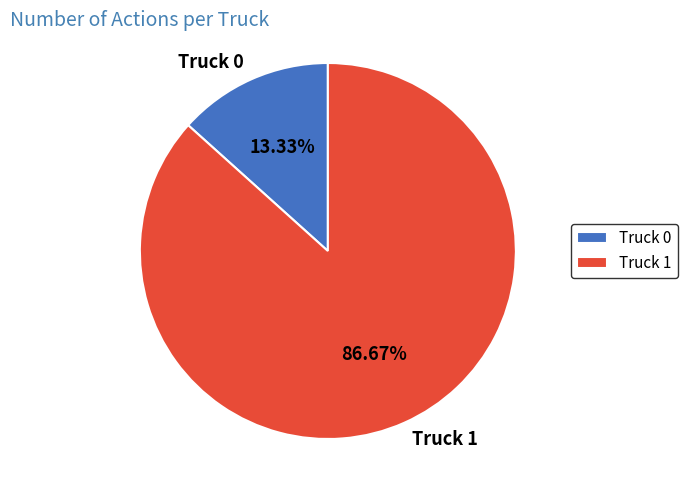

Between Truck 0 and Truck 1, which is larger?

Truck 1